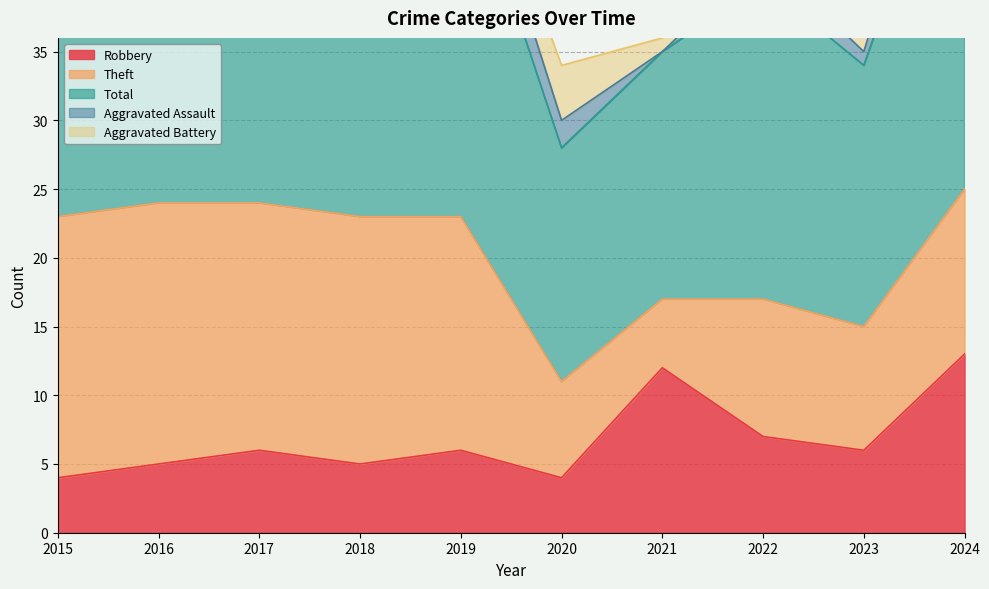

What is the sum of all Robbery values?

68